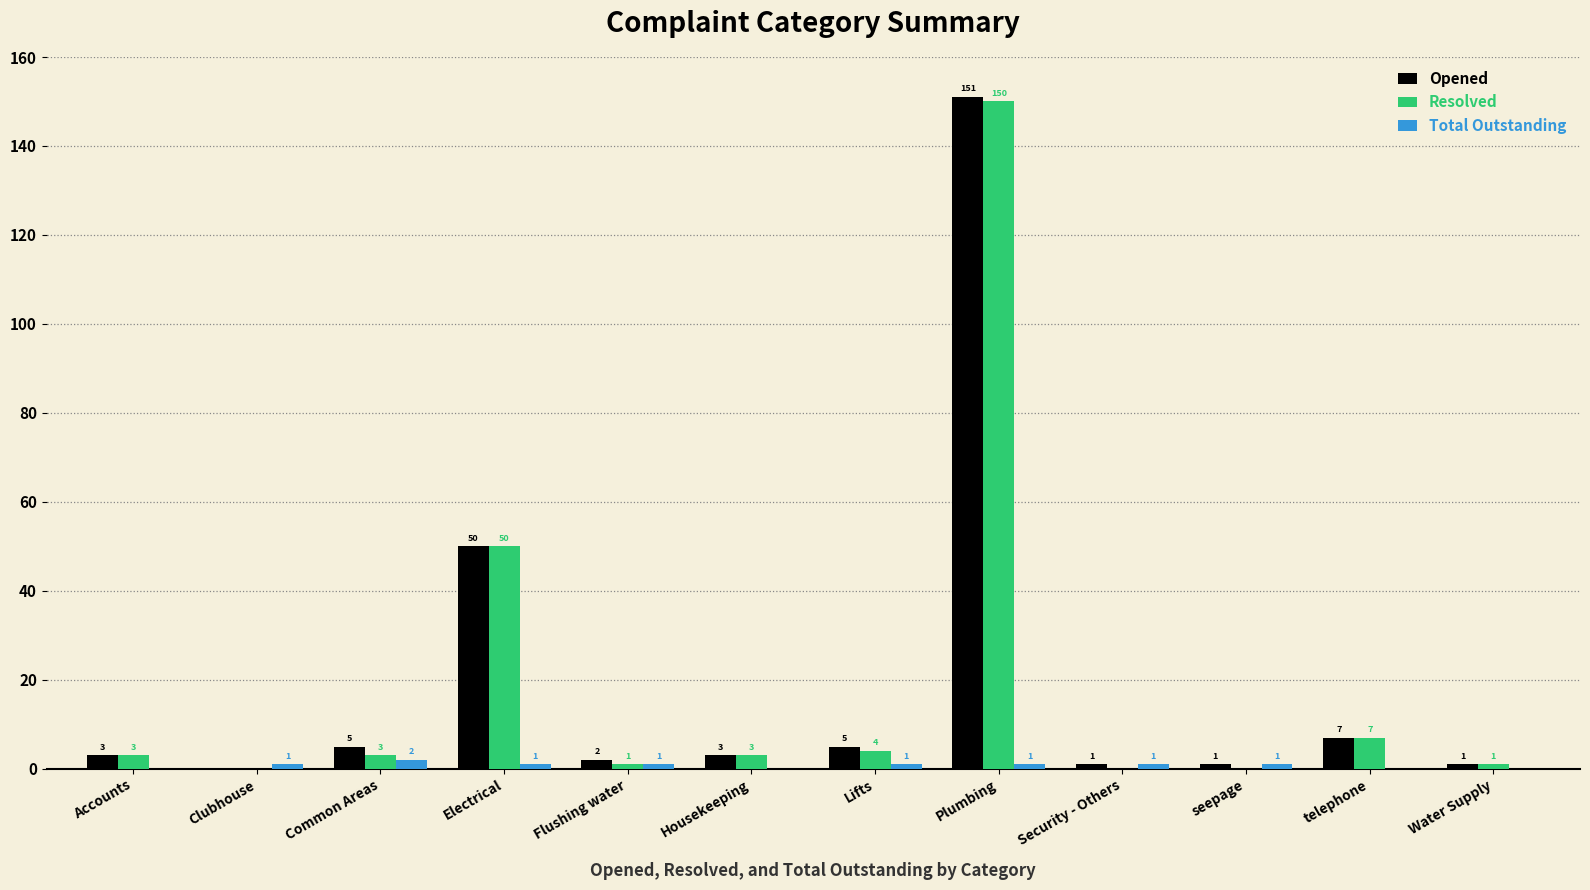

At which category is the sum across all series the highest?

Plumbing